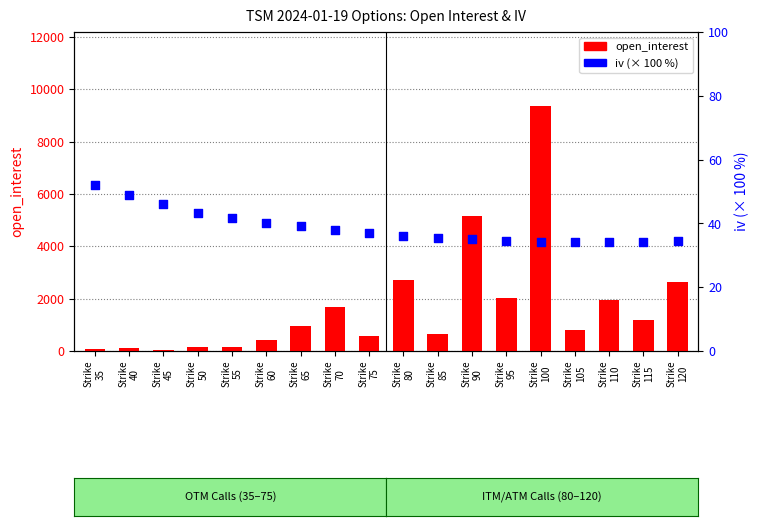

Which series has the largest Y range (max minus min)?

open_interest